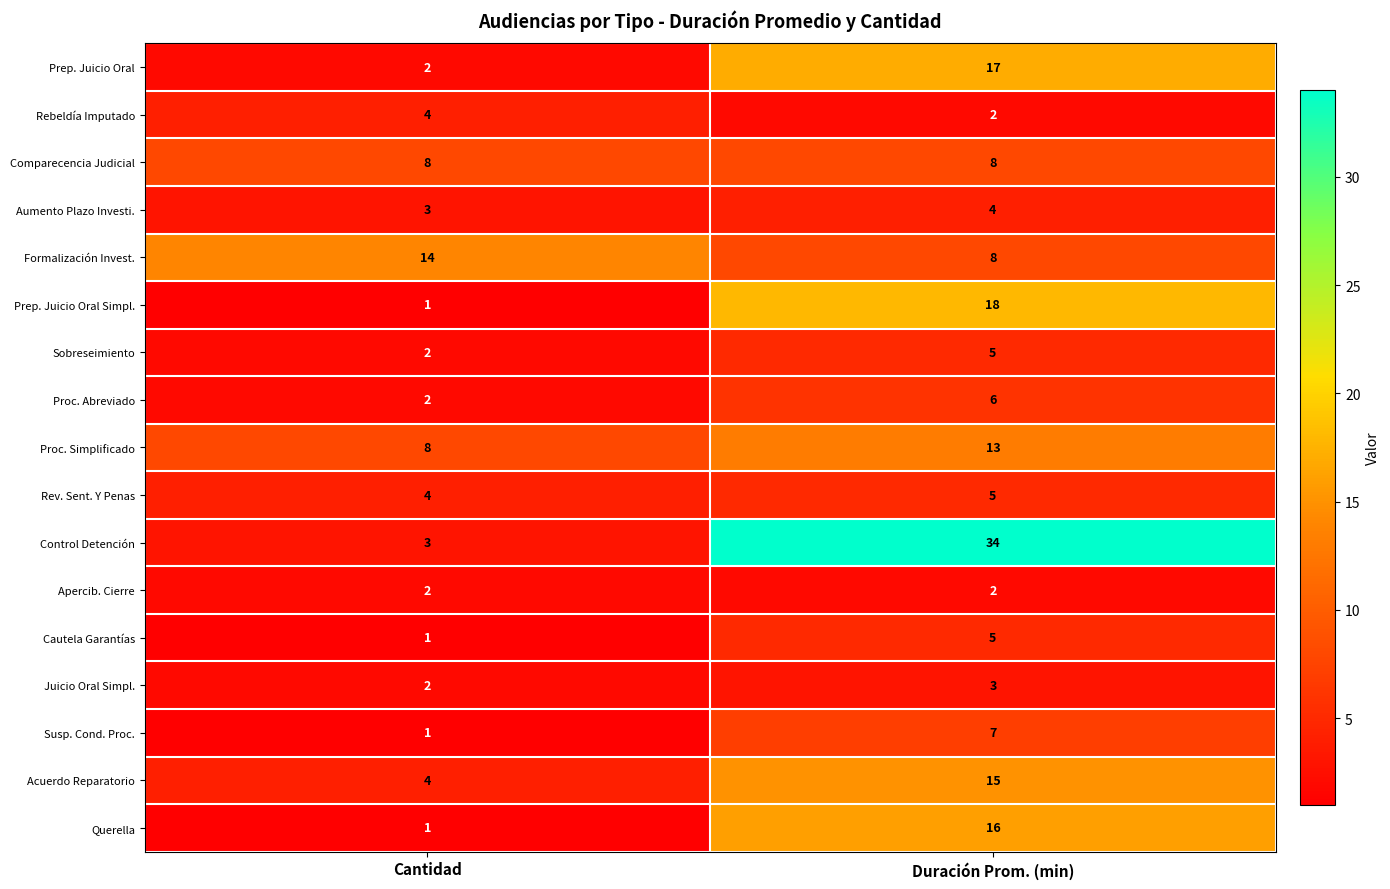

List the labels in order of Prep. Juicio Oral value, smallest first.

Cantidad, Duración Prom. (min)